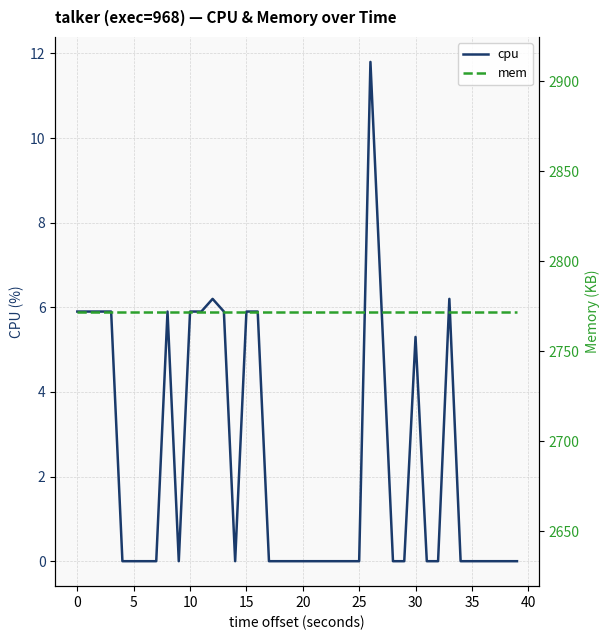

What is the difference between the cpu values at 34 and 33?

6.2